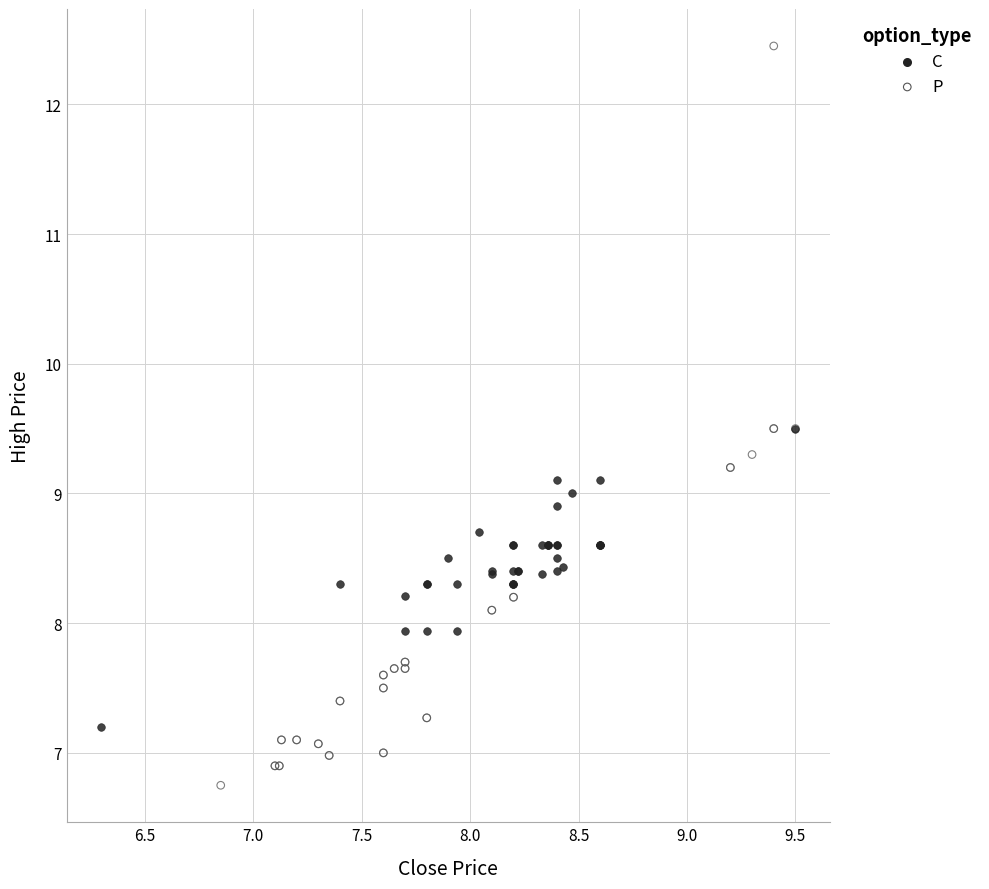

Which series has the widest spread of Y values?

P